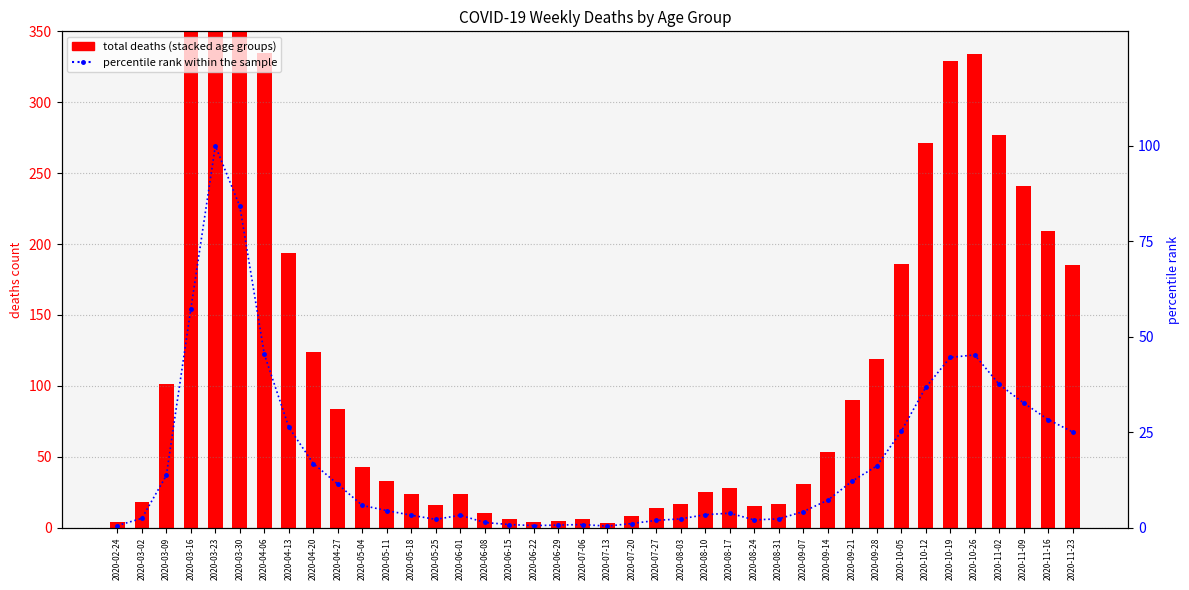

List the series in order of their peak value, highest first.

total deaths, percentile rank within the sample